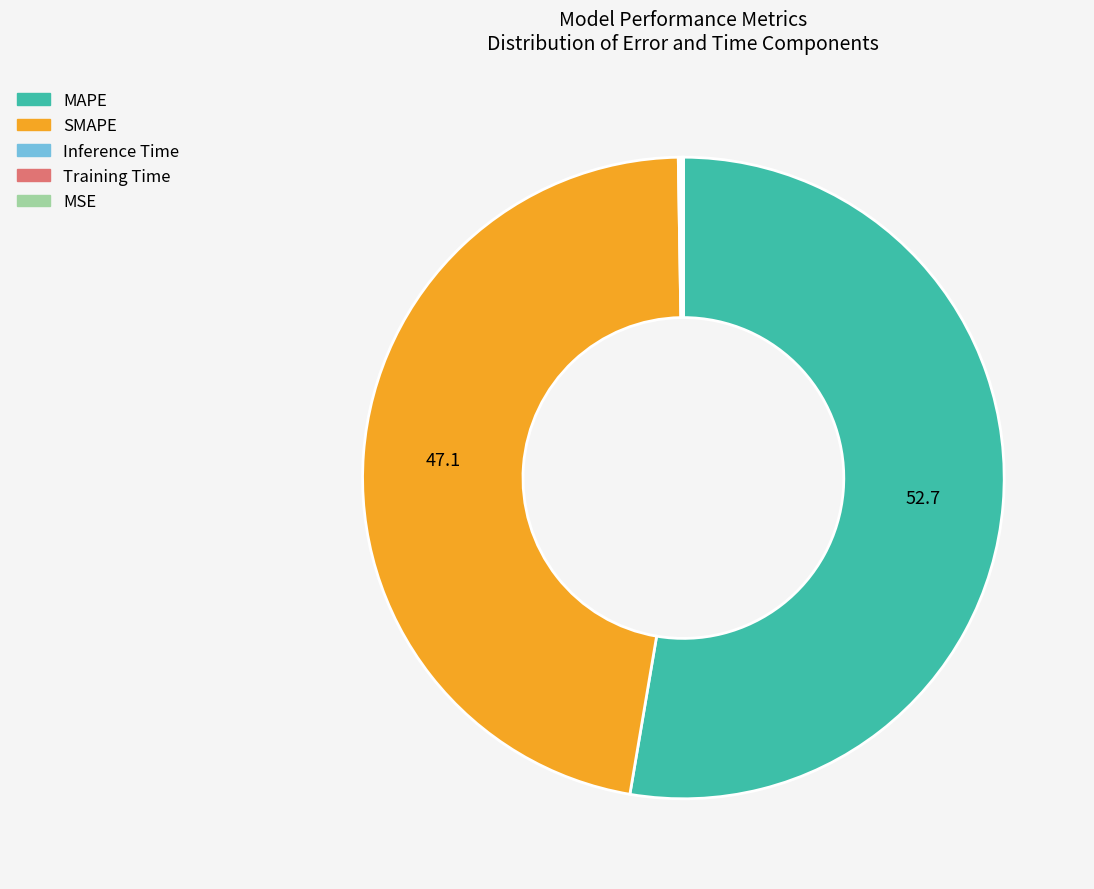

Which slice represents more than half of the pie?

MAPE